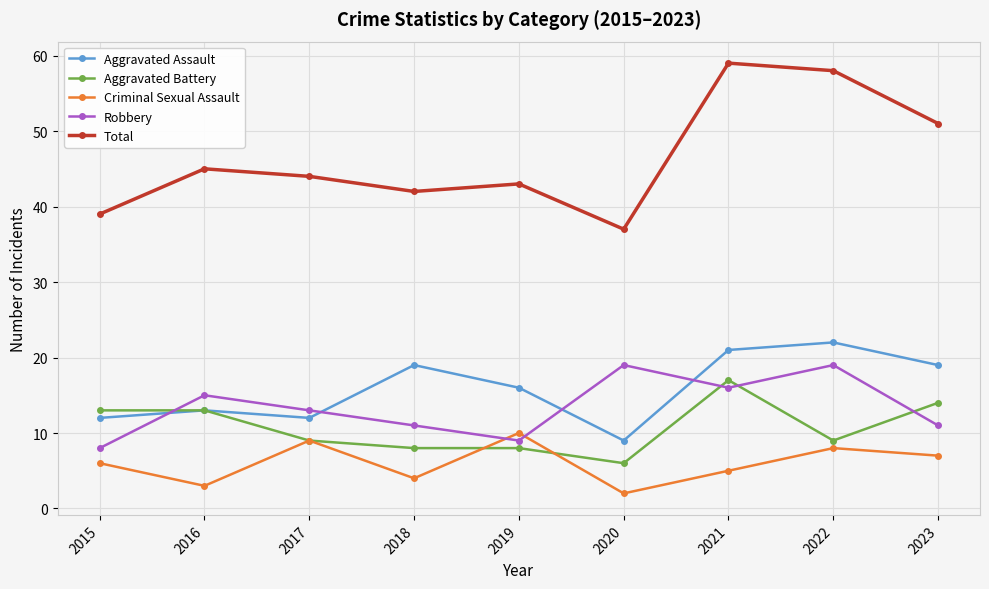

What is the maximum value shown in the chart?

59